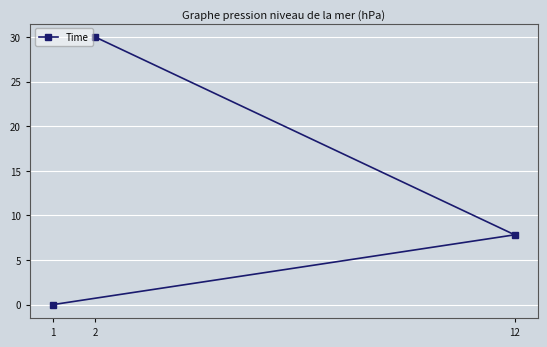

What is the value of the 2nd point from the left?

30.0